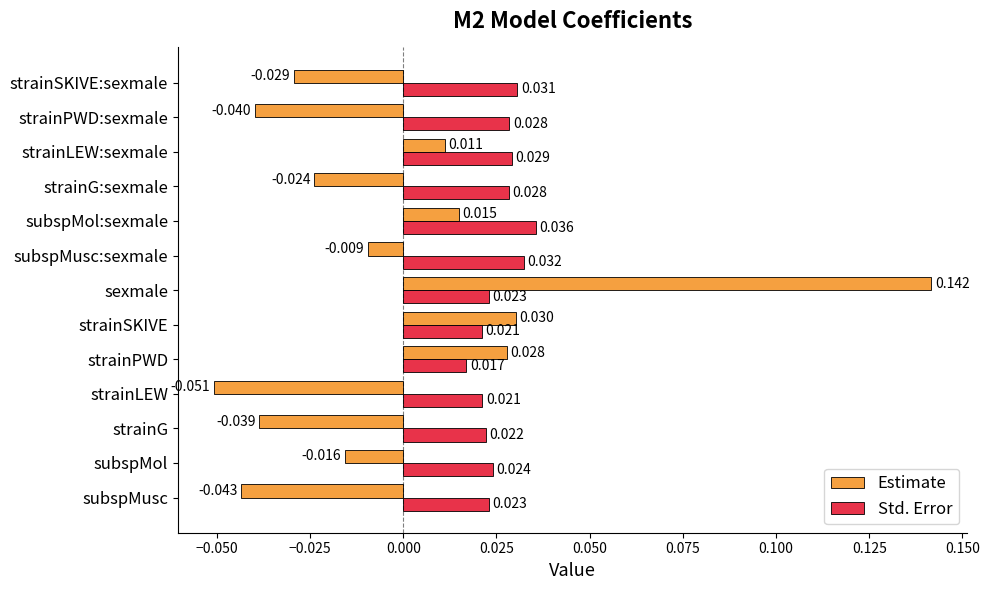

Which series has the largest range (max minus min)?

Estimate